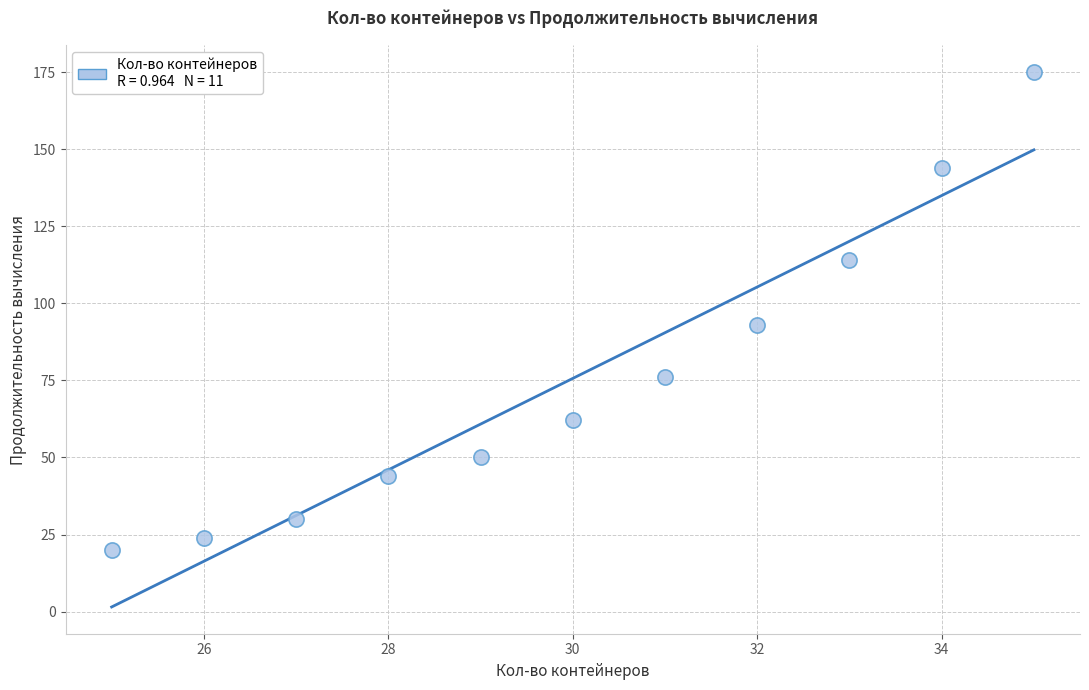

What Y value in the scatter plot is closest to 97?

93